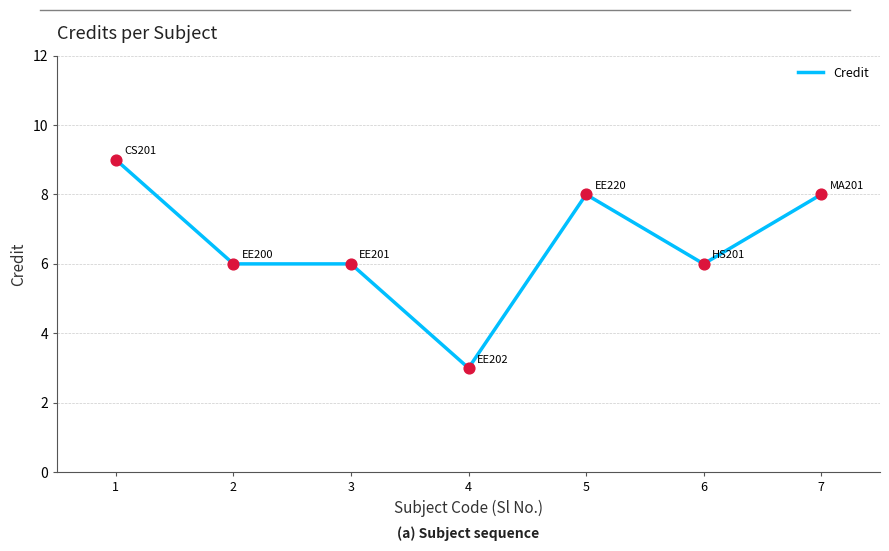

What is the change in value from 5 to 6?

-2